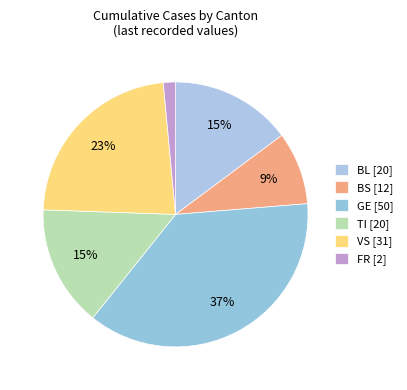

How many segments does this pie chart have?

6